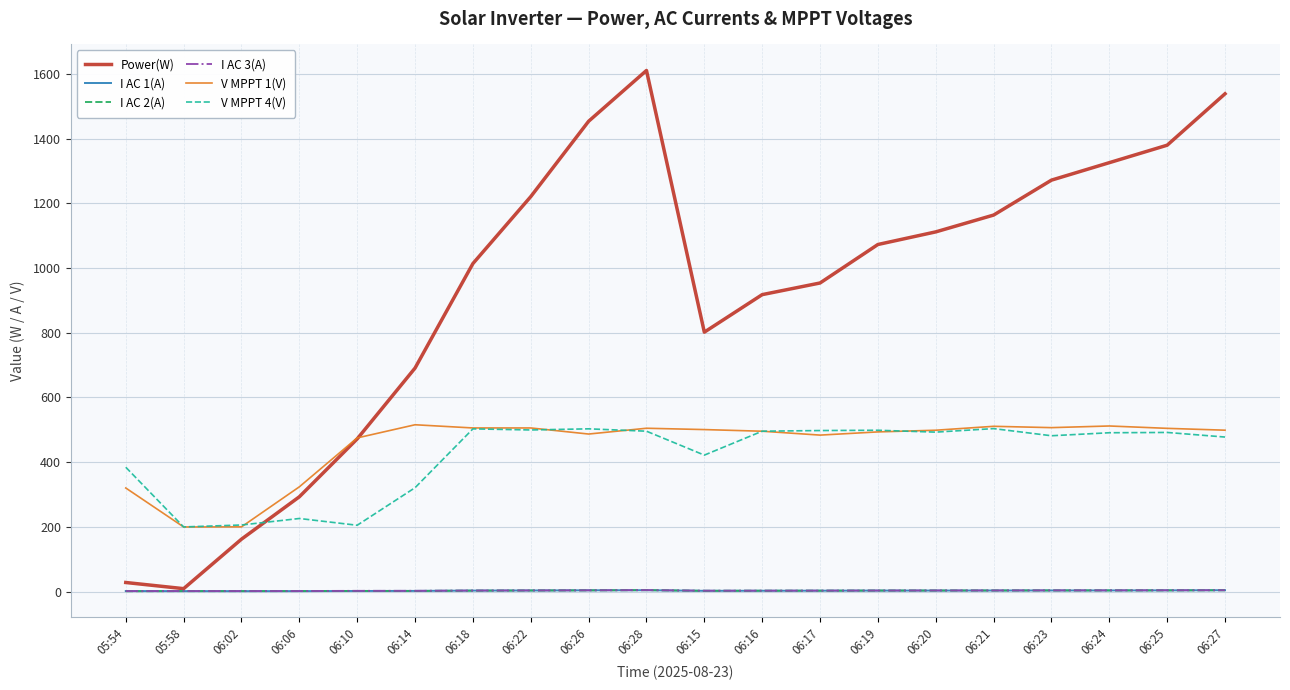

Rank the categories by Power(W) value from highest to lowest.

06:28, 06:27, 06:26, 06:25, 06:24, 06:23, 06:22, 06:21, 06:20, 06:19, 06:18, 06:17, 06:16, 06:15, 06:14, 06:10, 06:06, 06:02, 05:54, 05:58